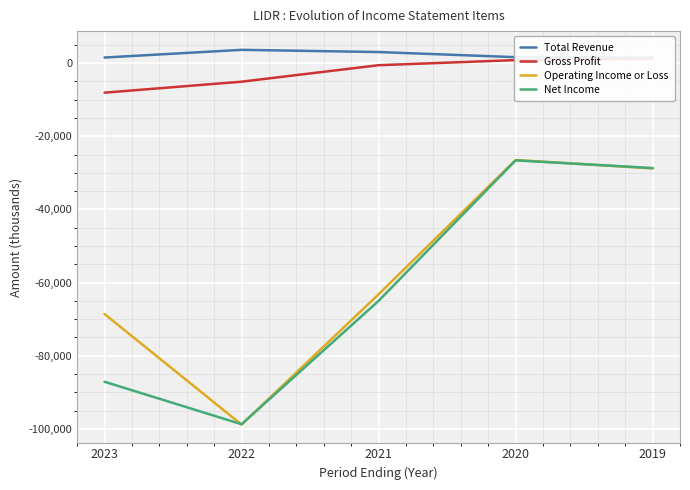

At how many categories does at least one series exceed -93634?

5